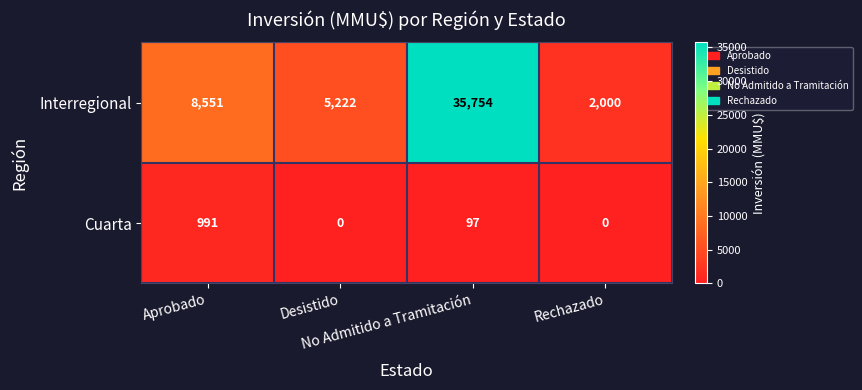

Rank the series at Rechazado from lowest to highest value.

Cuarta, Interregional